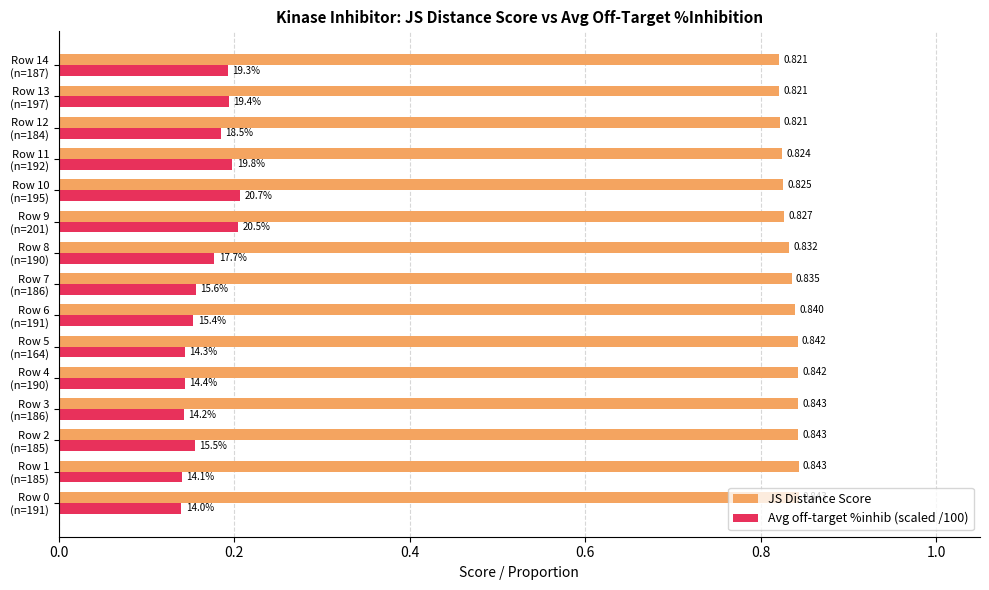

Which series has the largest total across all categories?

JS Distance Score